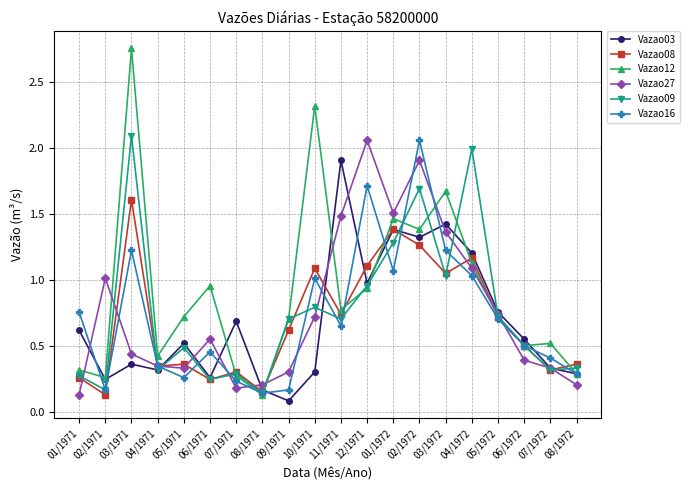

Where is the first local maximum for Vazao12?

03/1971